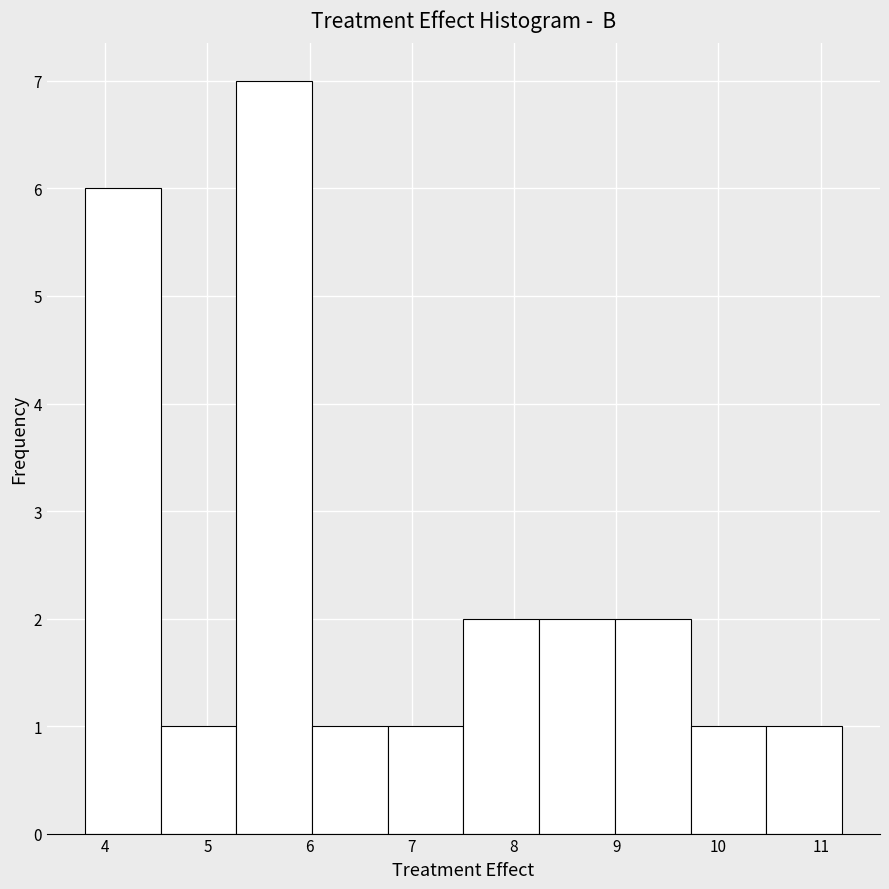

Which range on the x-axis has the tallest bar?

5.3 to 6.0